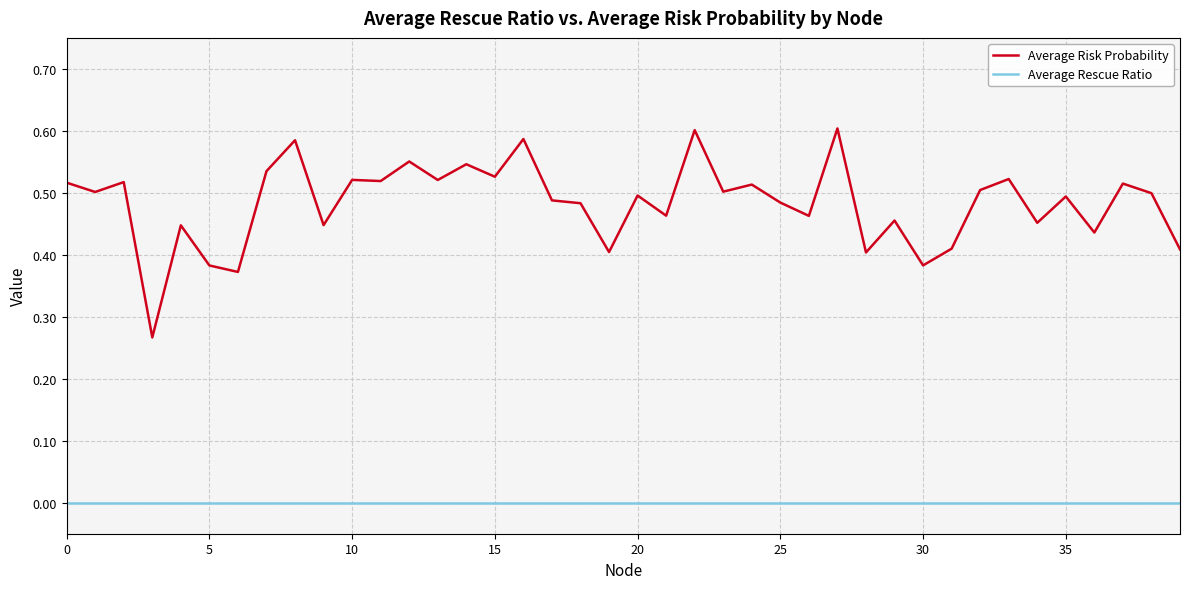

Rank the series by their maximum value, from highest to lowest.

Average Risk Probability, Average Rescue Ratio